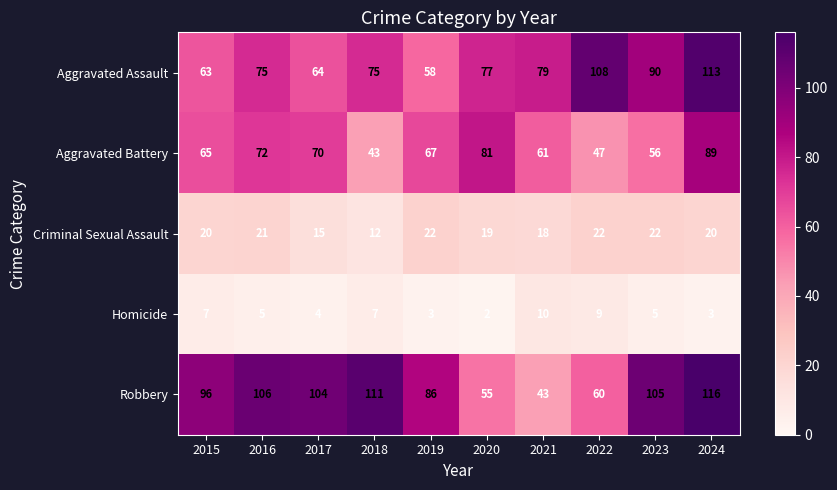

At which category is the sum across all series the highest?

2024